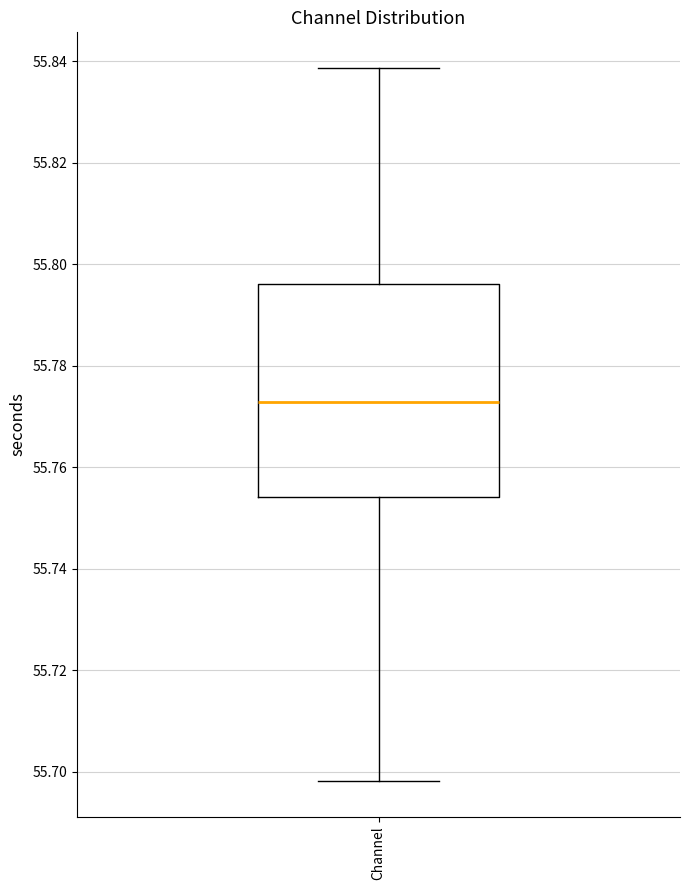

Where is the upper edge of the box for Channel on the y-axis? The values are not printed on the chart, so give them approximately, as read against the axis.

55.796